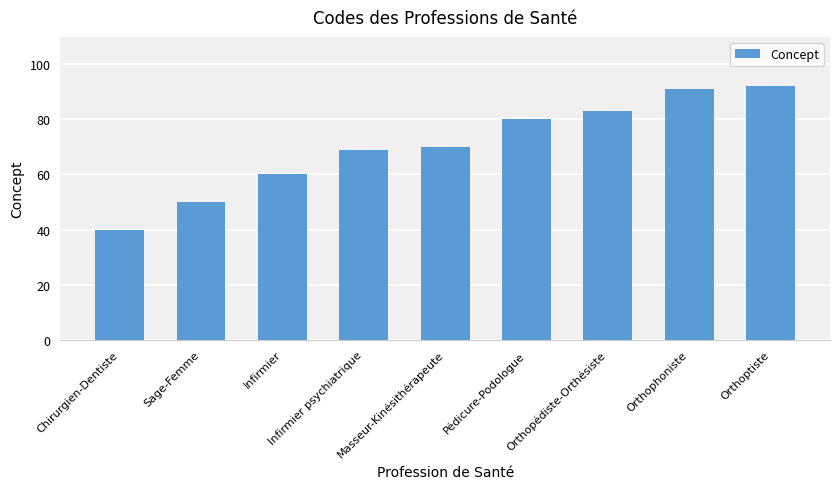

Between Chirurgien-Dentiste and Orthopédiste-Orthésiste, which is larger?

Orthopédiste-Orthésiste